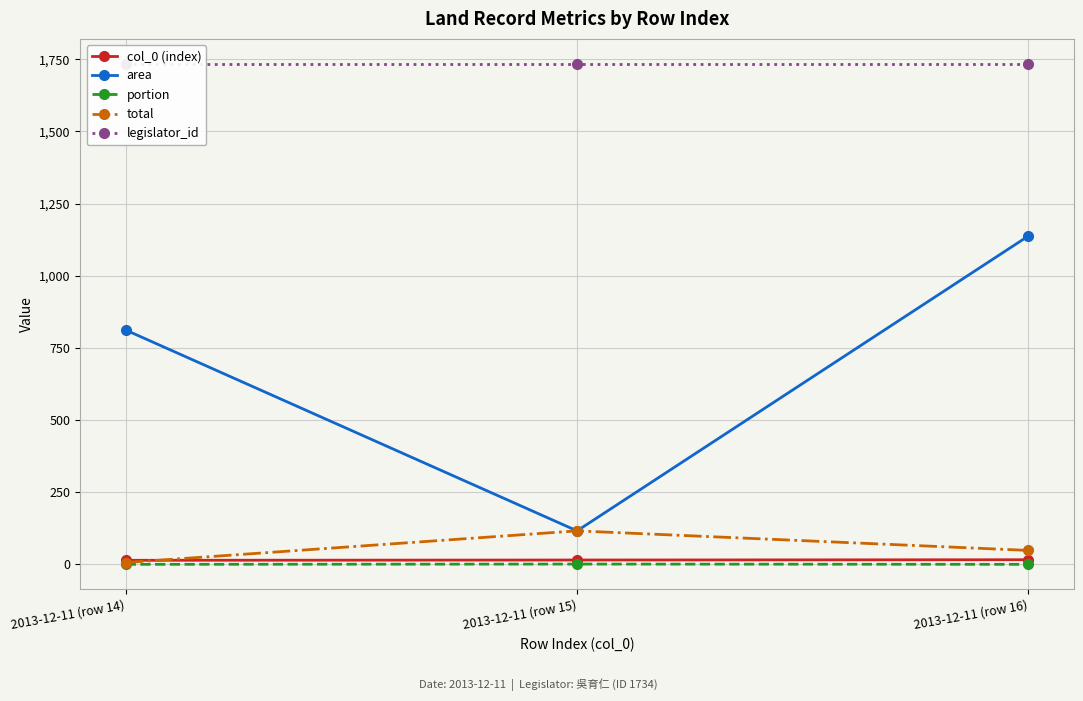

List the labels in order of legislator_id value, smallest first.

2013-12-11 (row 14), 2013-12-11 (row 15), 2013-12-11 (row 16)